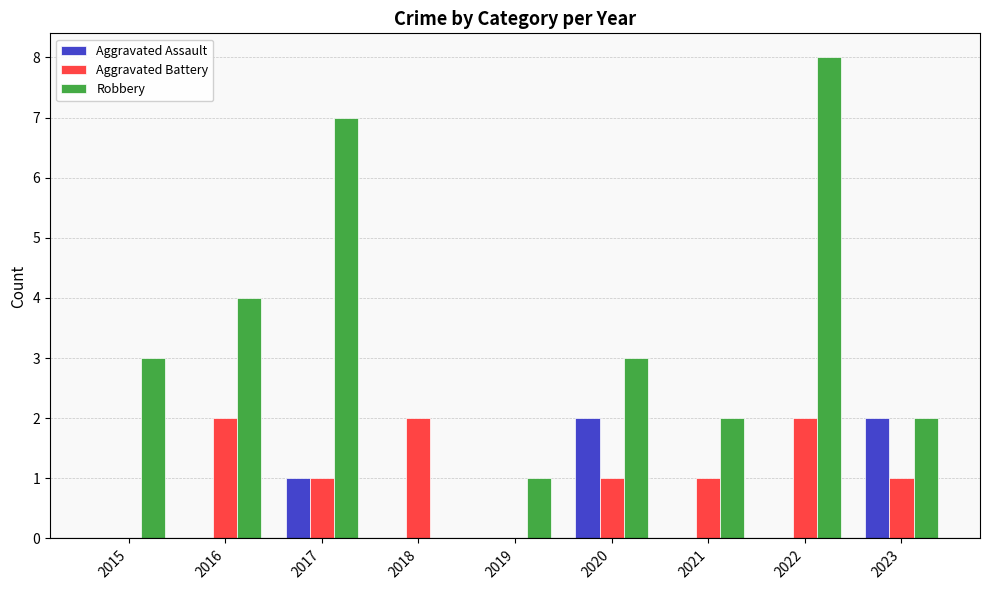

Which series has the largest total across all categories?

Robbery